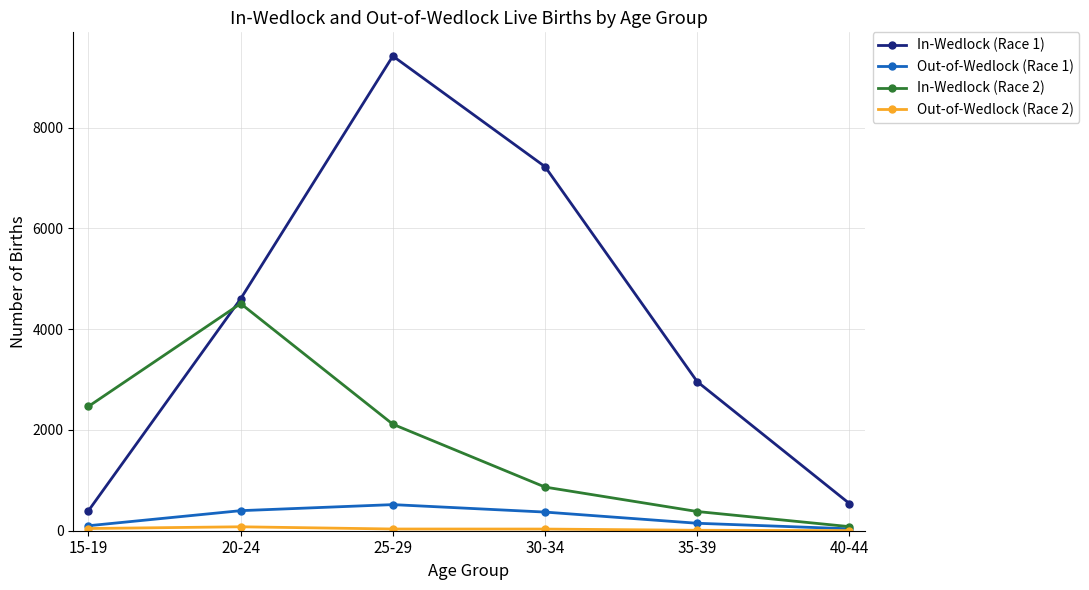

Which series has the largest total across all categories?

In-Wedlock (Race 1)